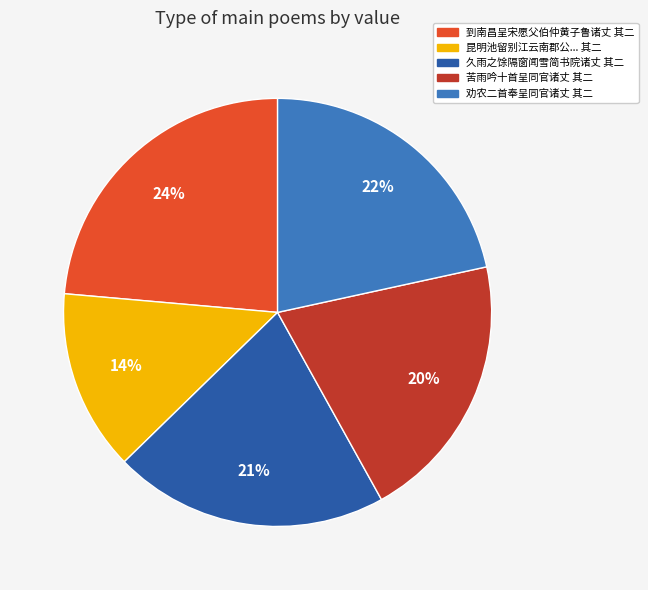

What percentage is the 苦雨吟十首呈同官诸丈 其二 slice, to the nearest percent?

20%